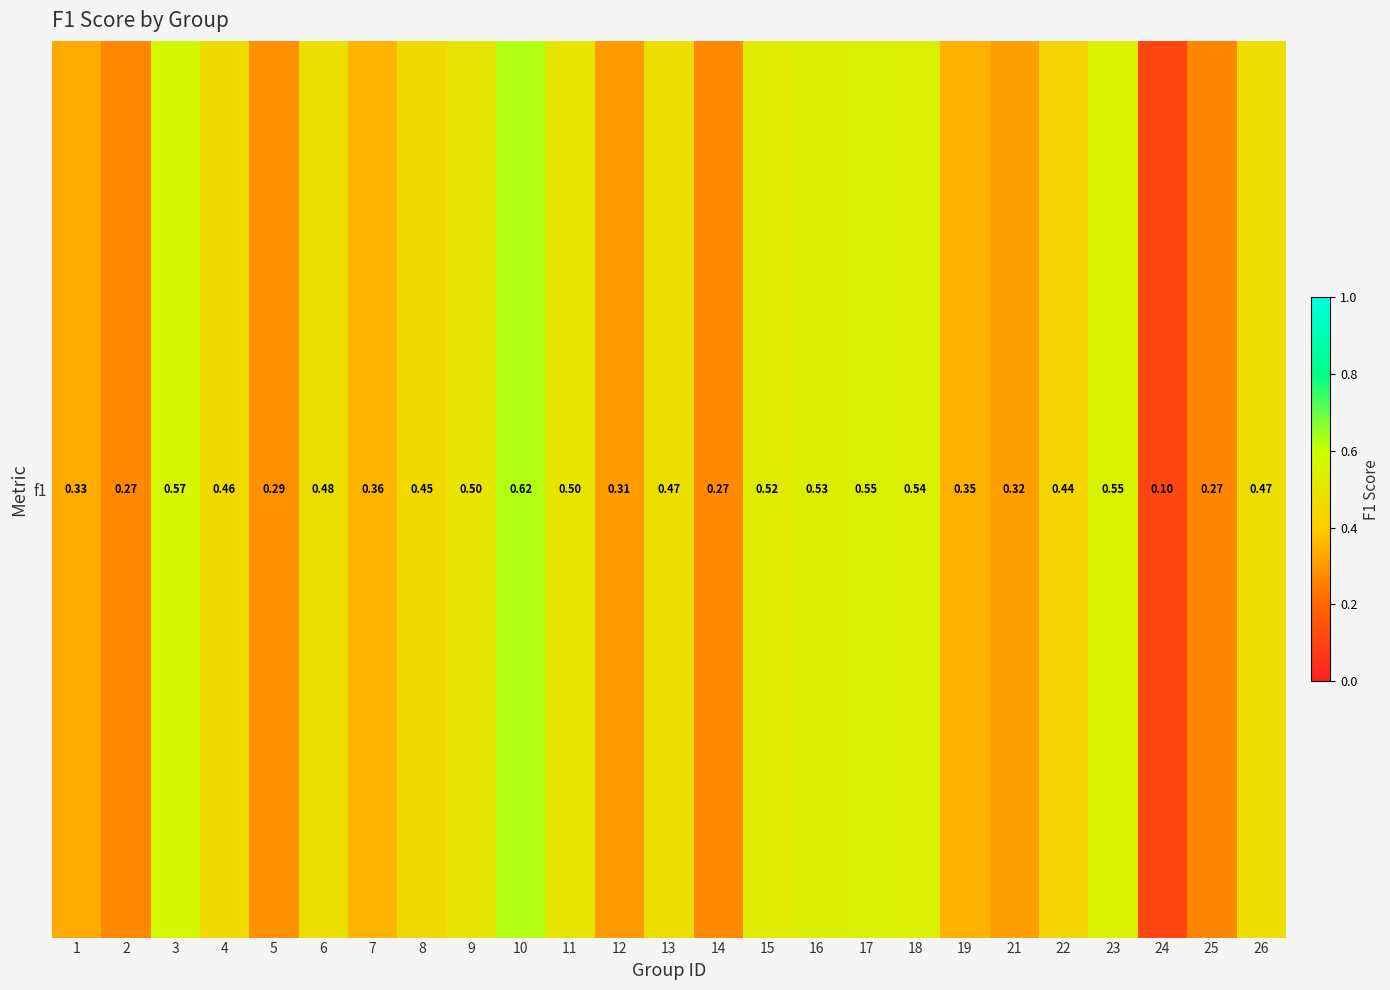

True or false: the data shows 0.4 at 19.

True